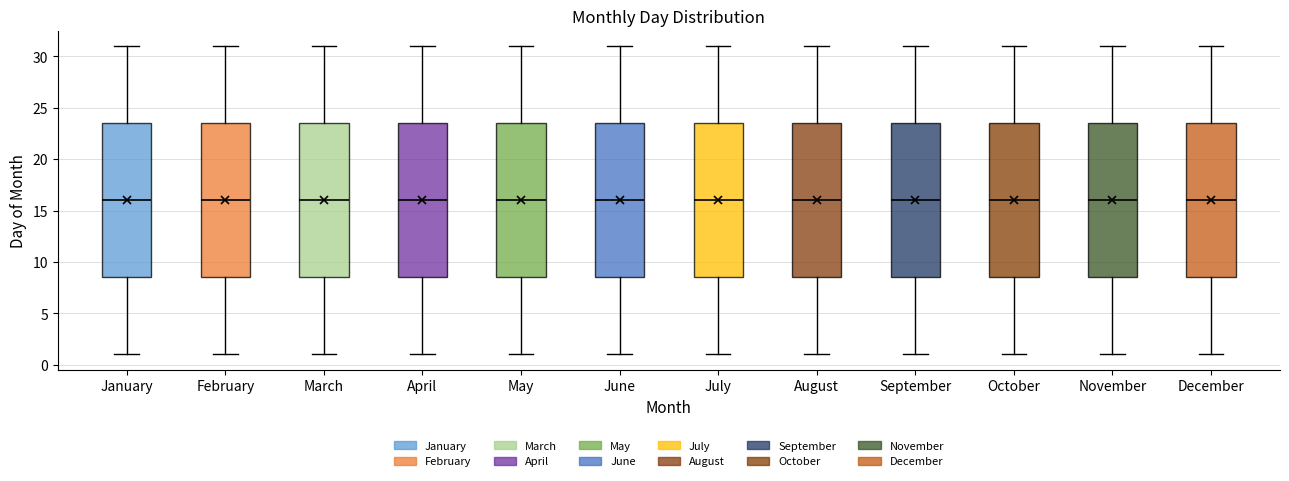

Where is the upper edge of the box for January on the y-axis? The values are not printed on the chart, so give them approximately, as read against the axis.

23.5